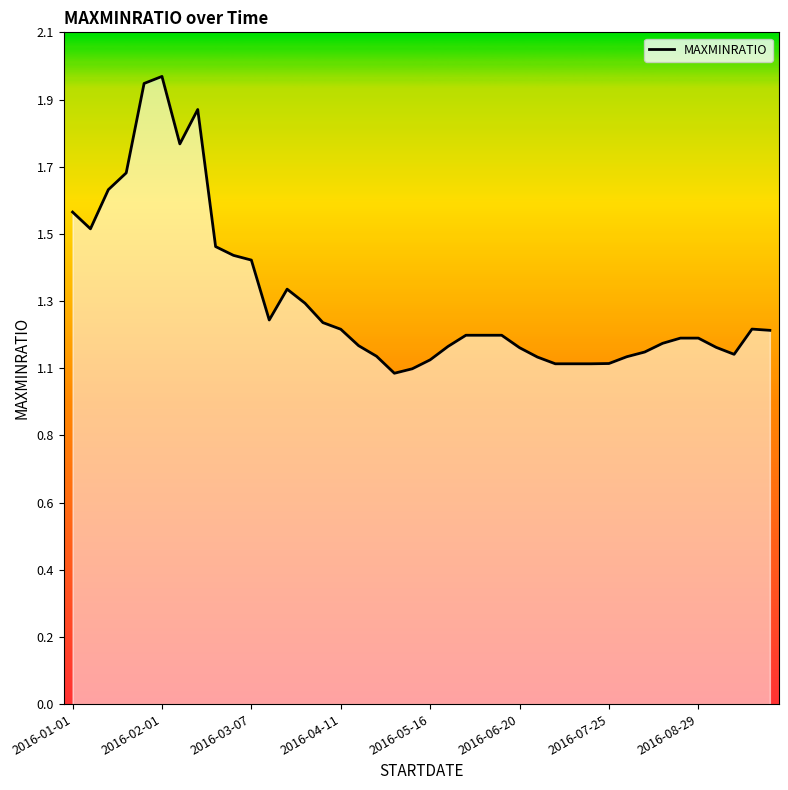

What is the average value?

1.3